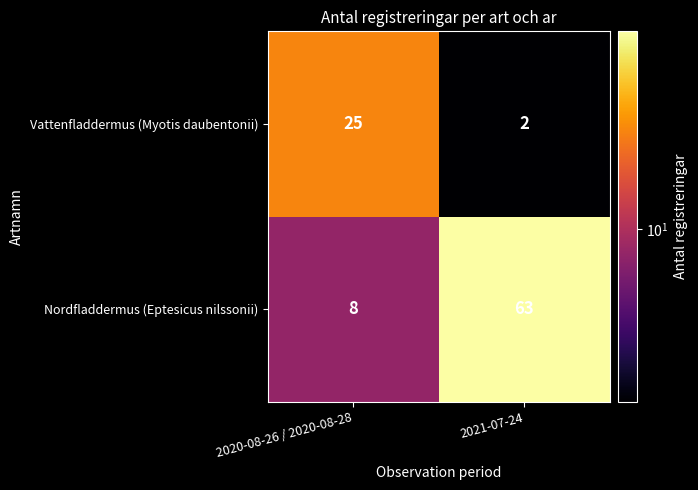

What is the sum of all Nordfladdermus (Eptesicus nilssonii) values?

71